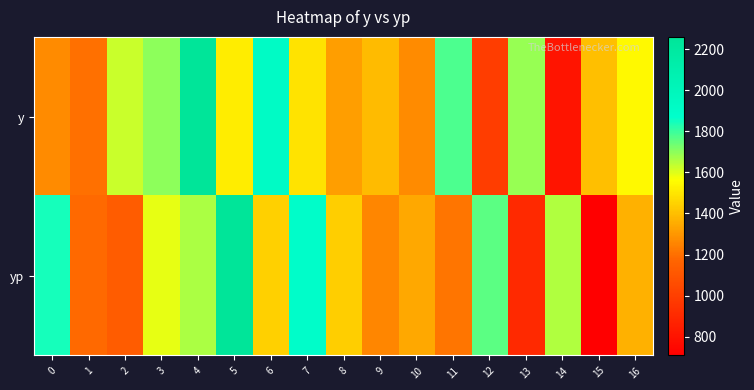

Between 11 and 16, which series saw the biggest shift?

y